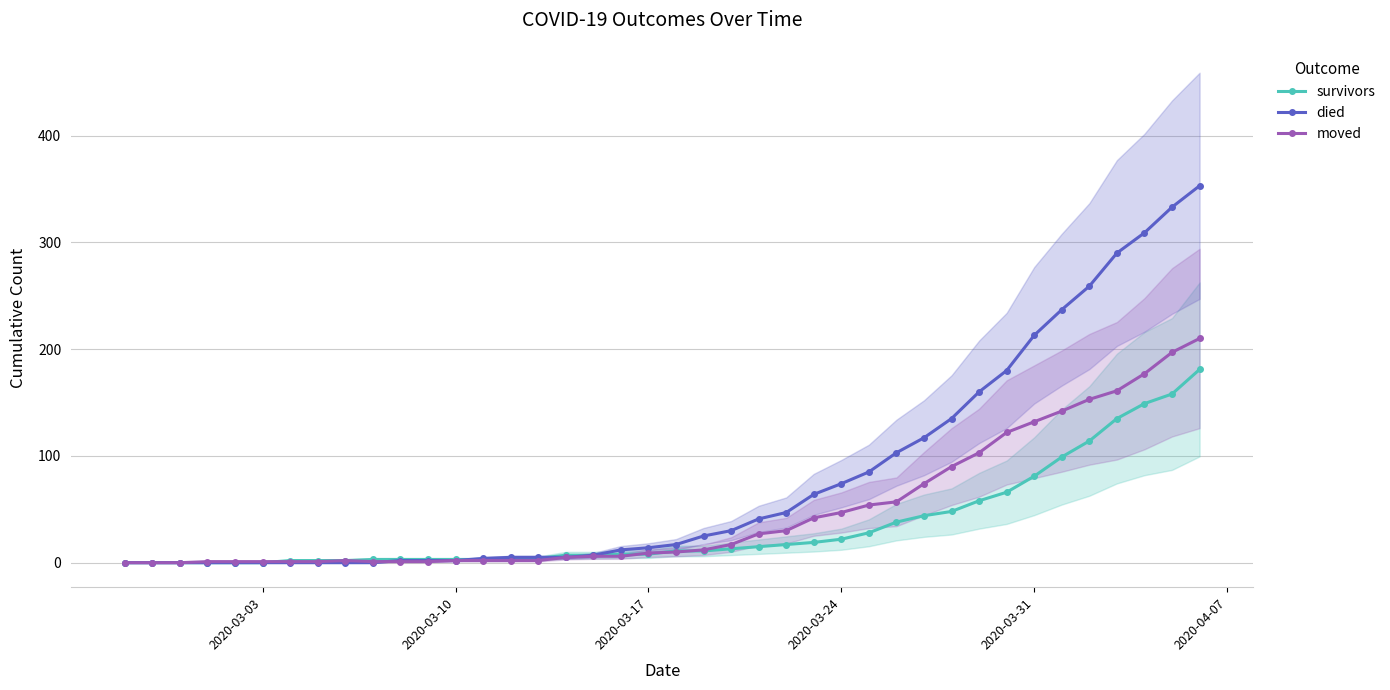

True or false: moved has more than 0 interior local peaks.

True